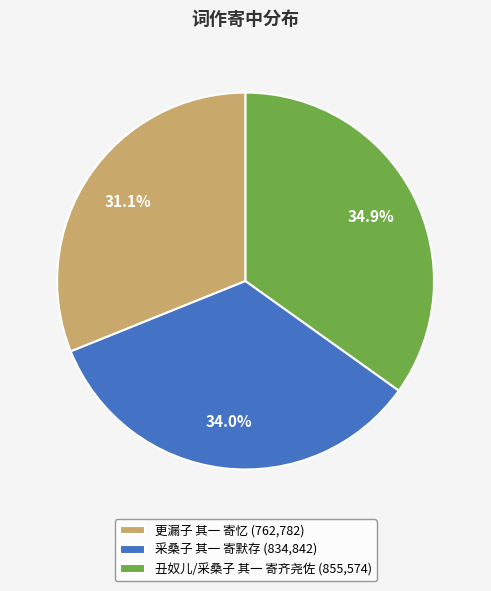

What is the ratio of the value at 更漏子 其一 寄忆 to the value at 丑奴儿/采桑子 其一 寄齐尧佐?

0.9